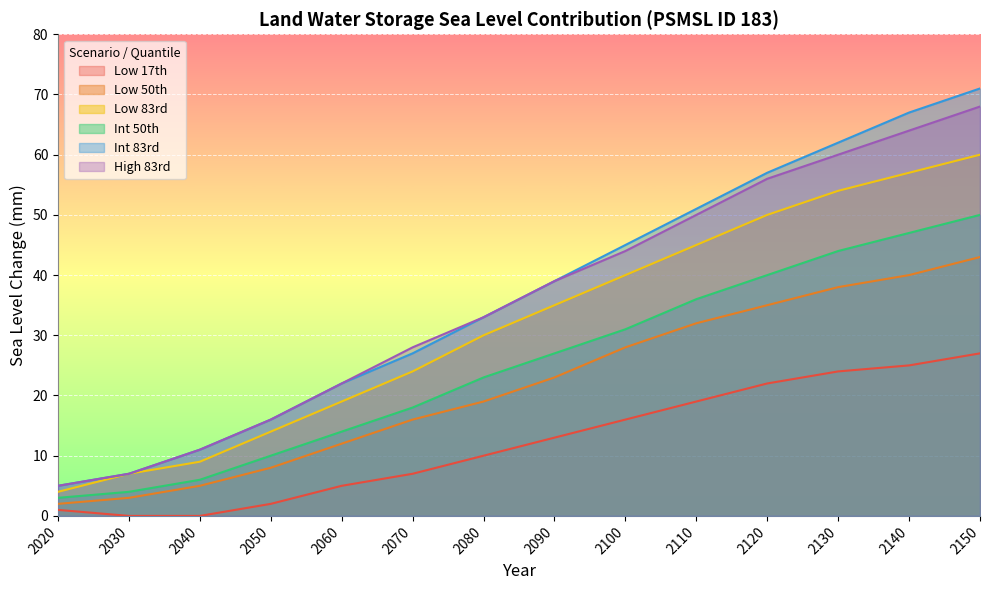

True or false: Low 83rd has more than 1 points higher than both neighbors.

False